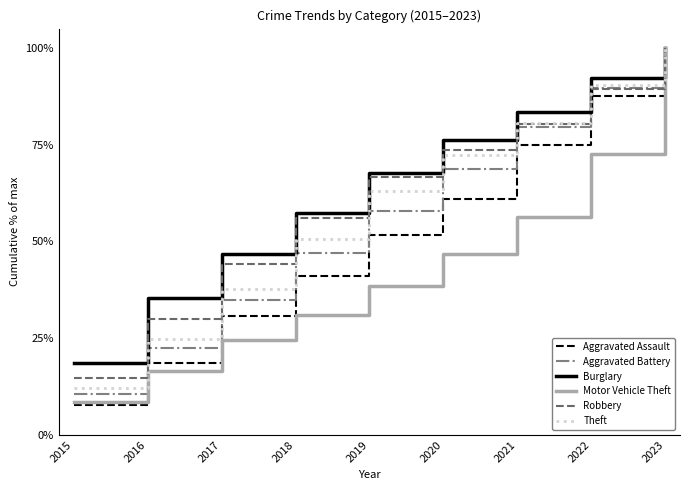

Reading left to right, list all the values displayed in this chart.

Aggravated Assault: 7.8	18.6	30.6	41.1	51.7	60.9	75.0	87.6	100.0
Aggravated Battery: 10.5	22.6	34.8	47.1	57.9	68.7	79.7	89.8	100.0
Burglary: 18.5	35.4	46.8	57.5	67.8	76.2	83.5	92.4	100.0
Motor Vehicle Theft: 8.6	16.4	24.6	31.0	38.6	46.8	56.3	72.7	100.0
Robbery: 14.8	30.0	44.1	56.1	66.6	73.5	80.5	89.5	100.0
Theft: 12.2	24.7	37.8	50.7	63.1	72.3	80.6	90.5	100.0